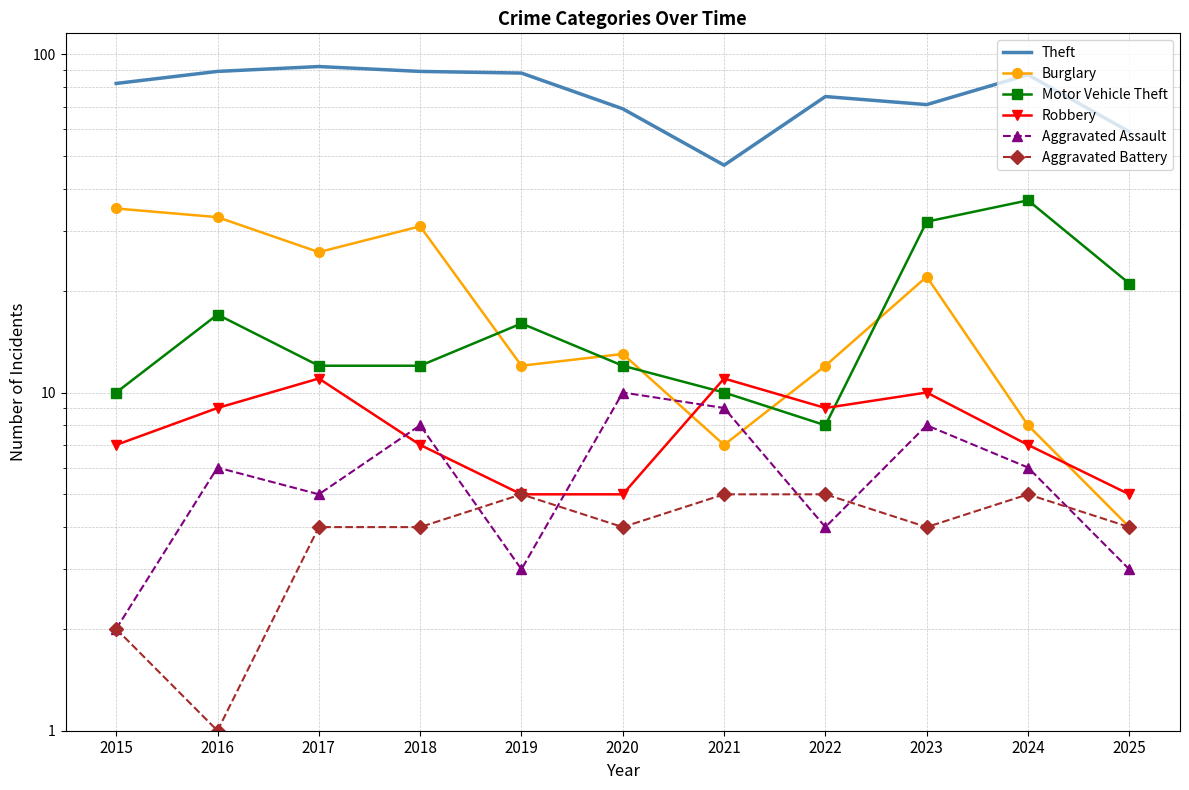

List the labels in order of Burglary value, smallest first.

2025, 2021, 2024, 2019, 2022, 2020, 2023, 2017, 2018, 2016, 2015